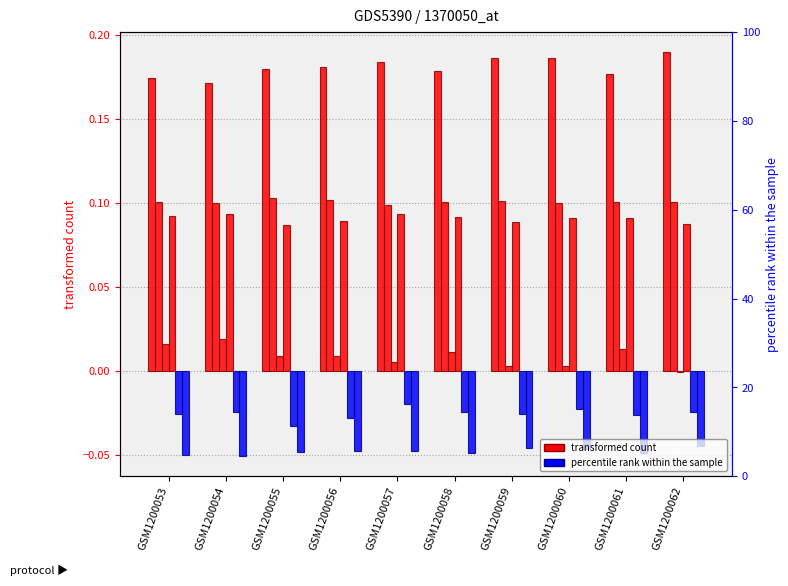

At how many categories does at least one series exceed 0?

10